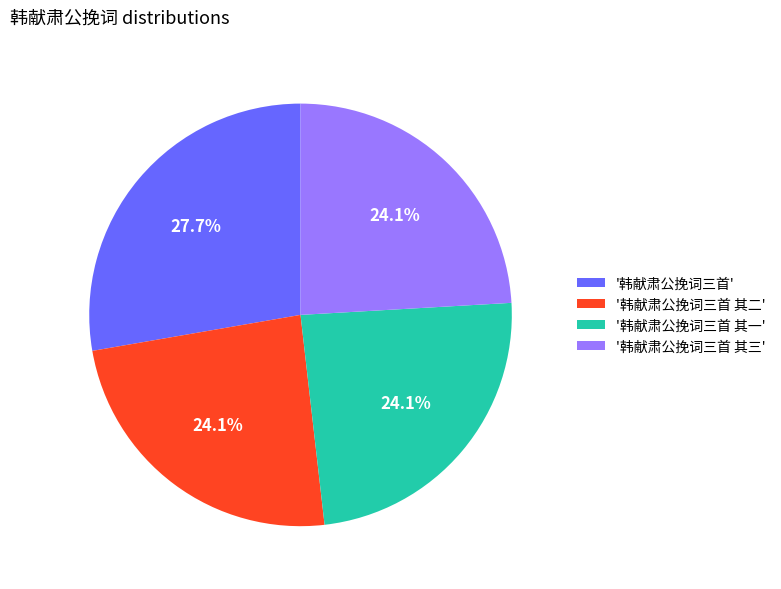

Is there a majority slice in this chart?

No